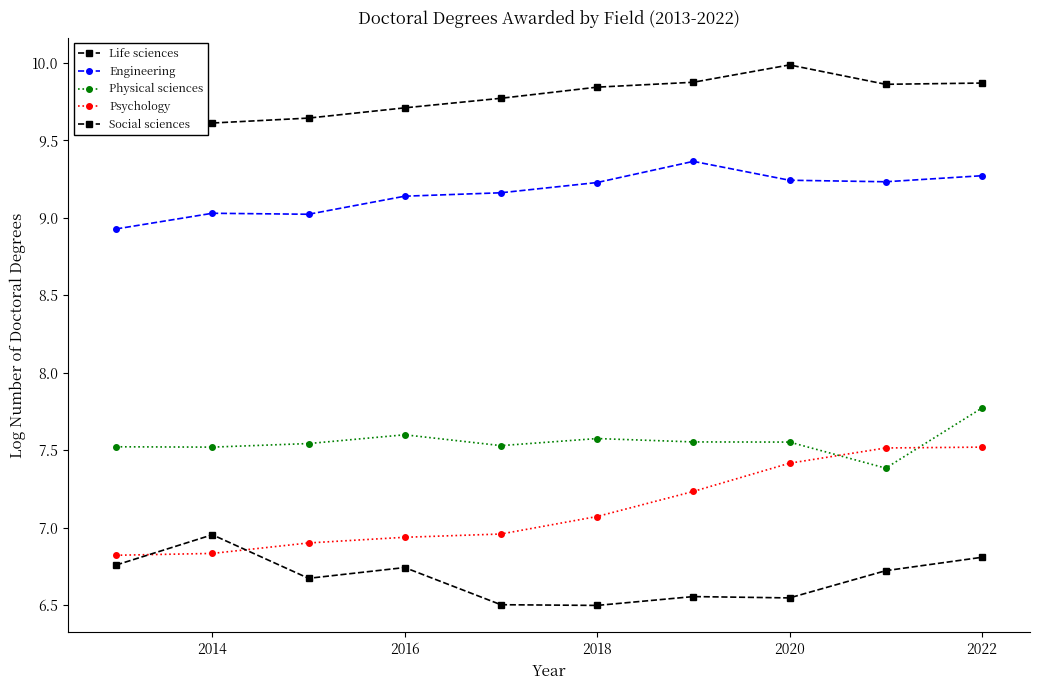

What is the value of the Physical sciences point at the 9th from the left?

7.4